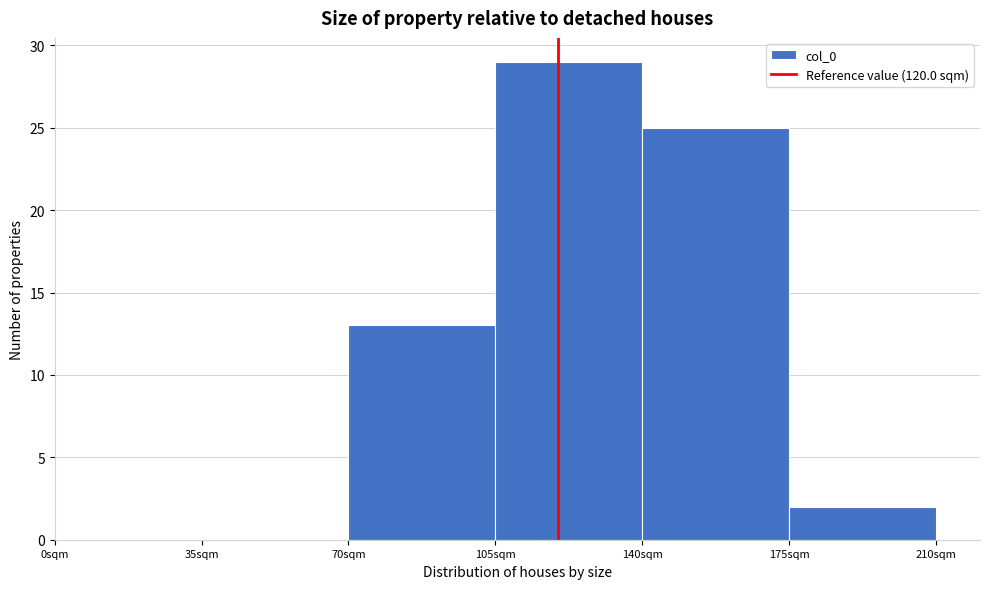

Reading left to right, list every bar in this chart as the range it spans on the x-axis followed by its height. The values are not printed on the chart, so give them approximately, as read against the axis.

0 to 35: 0
35 to 70: 0
70 to 105: 13
105 to 140: 29
140 to 175: 25
175 to 210: 2